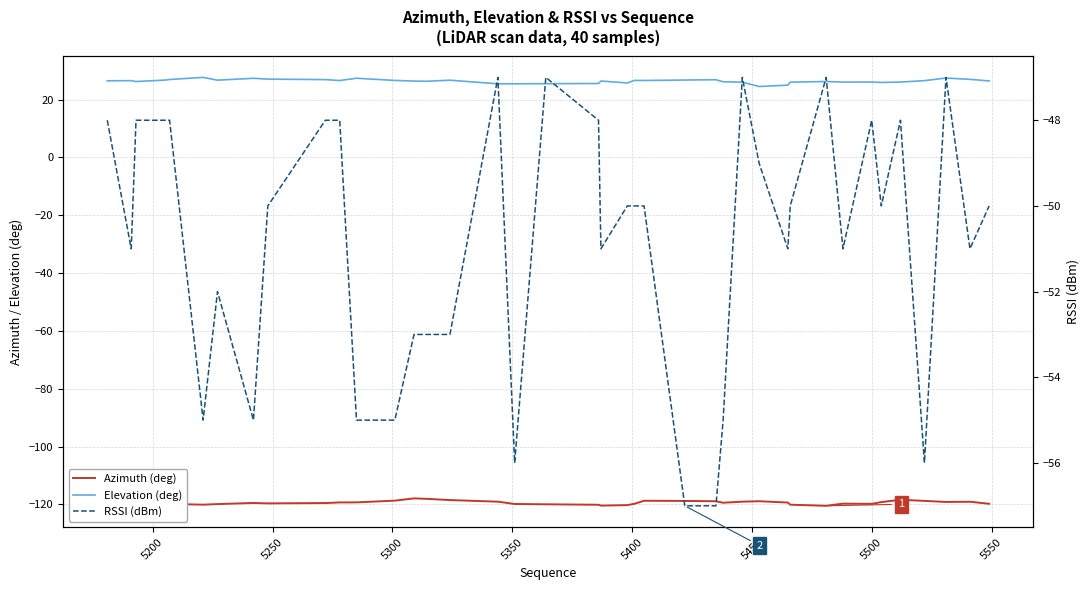

In Elevation (deg), how many points are higher than both neighbors (excluding endpoints)?

11